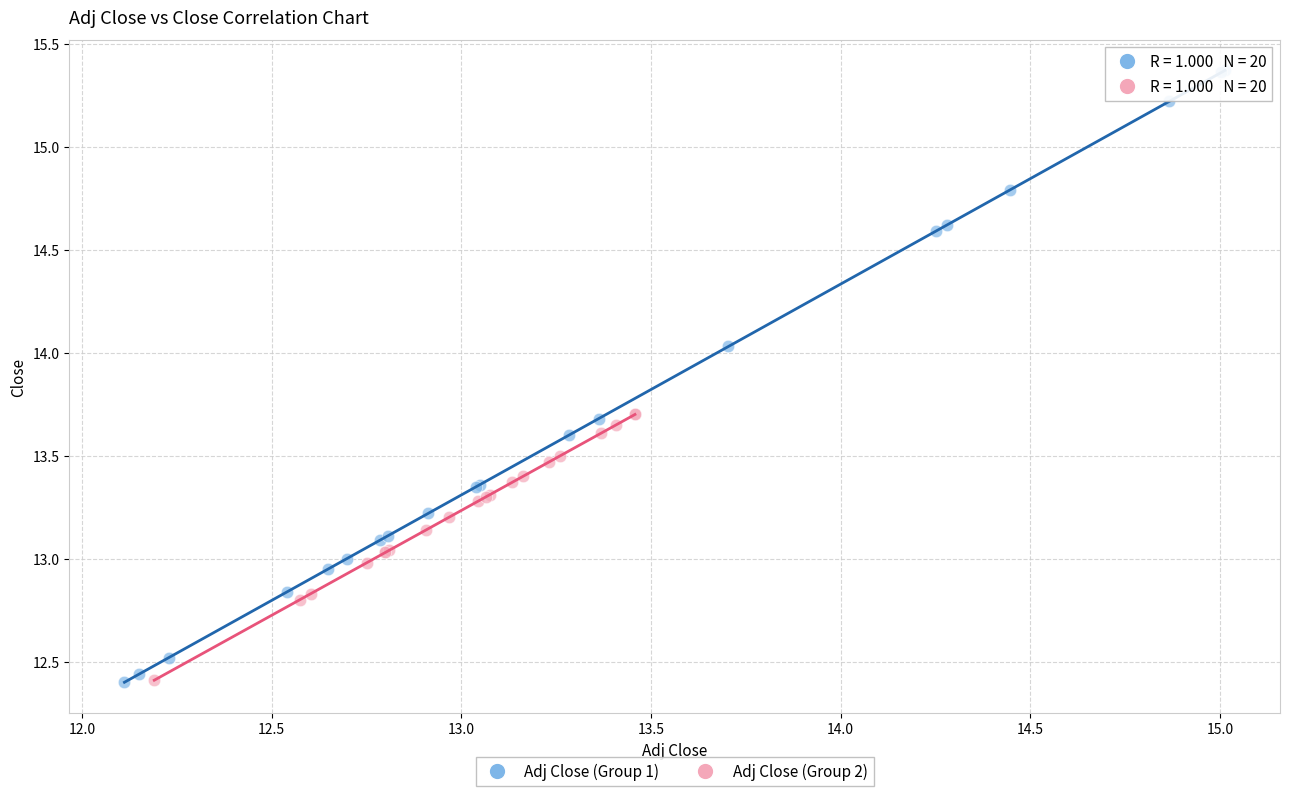

Which series reaches the maximum Y coordinate?

Adj Close (Group 1)